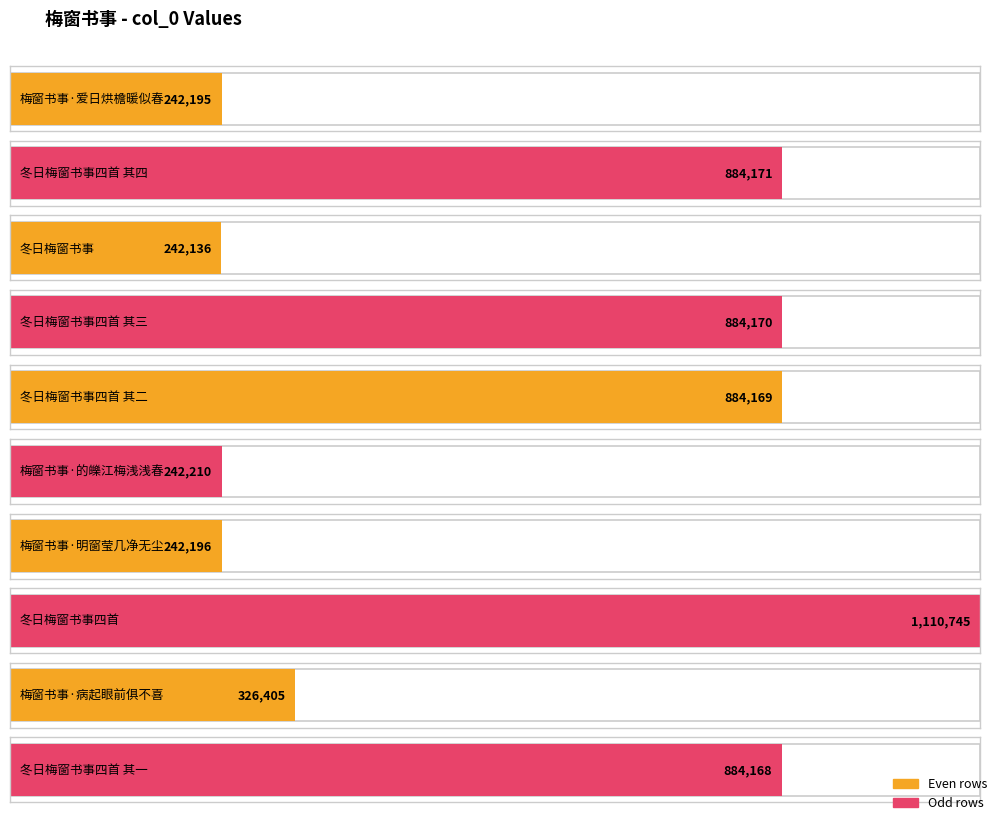

The value at 冬日梅窗书事四首 其一 is 884168. True or false?

True